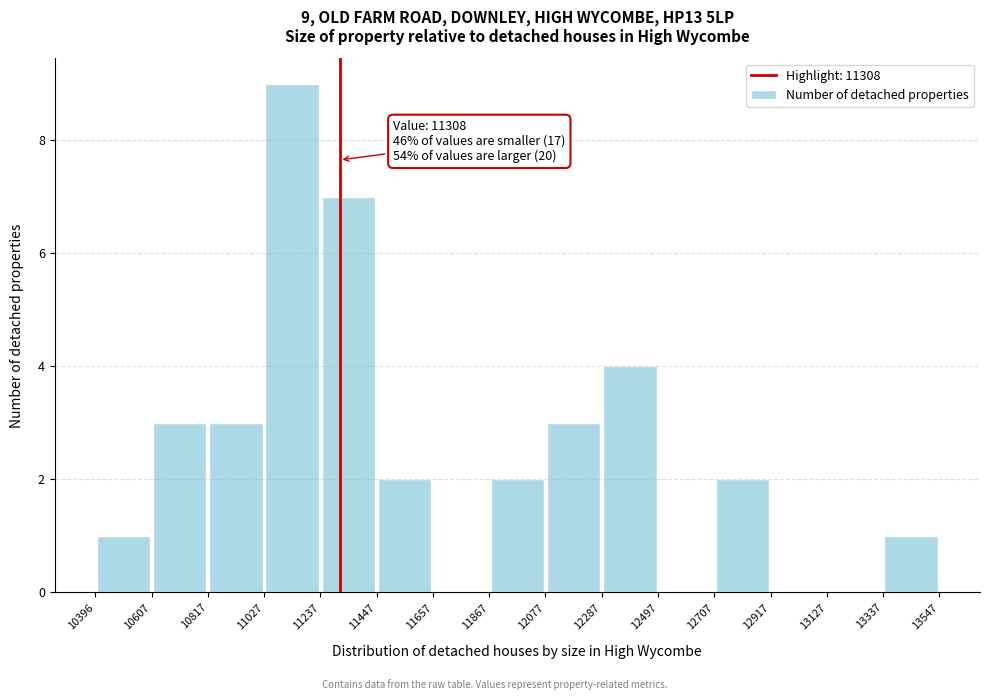

Over which range of the x-axis is the bar tallest?

11027 to 11237